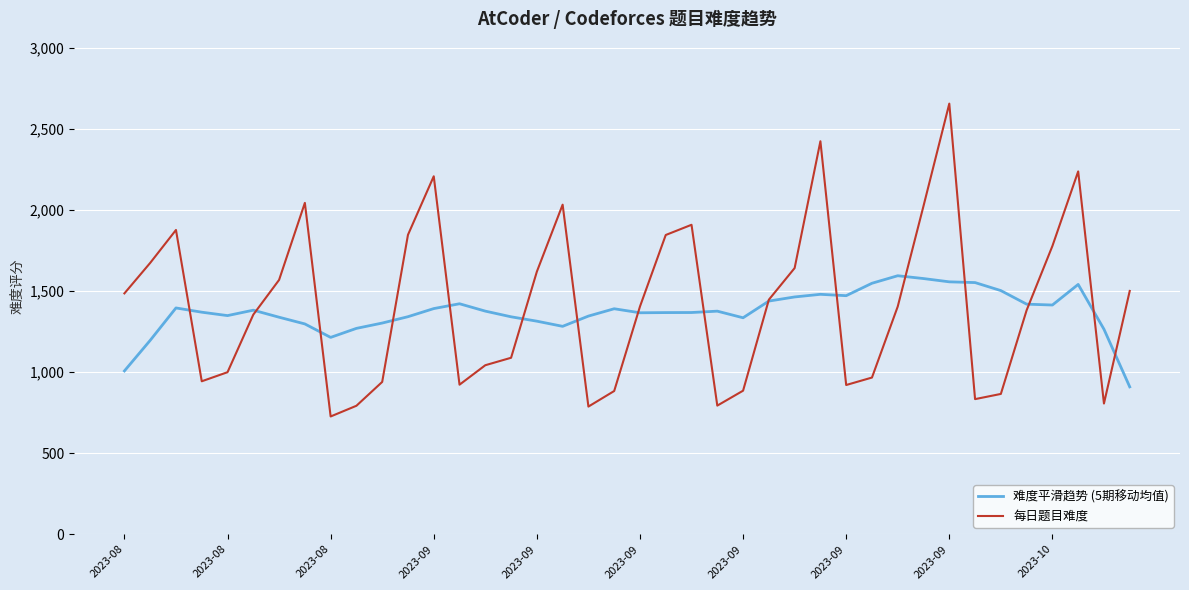

Which series has the widest spread of values?

每日题目难度